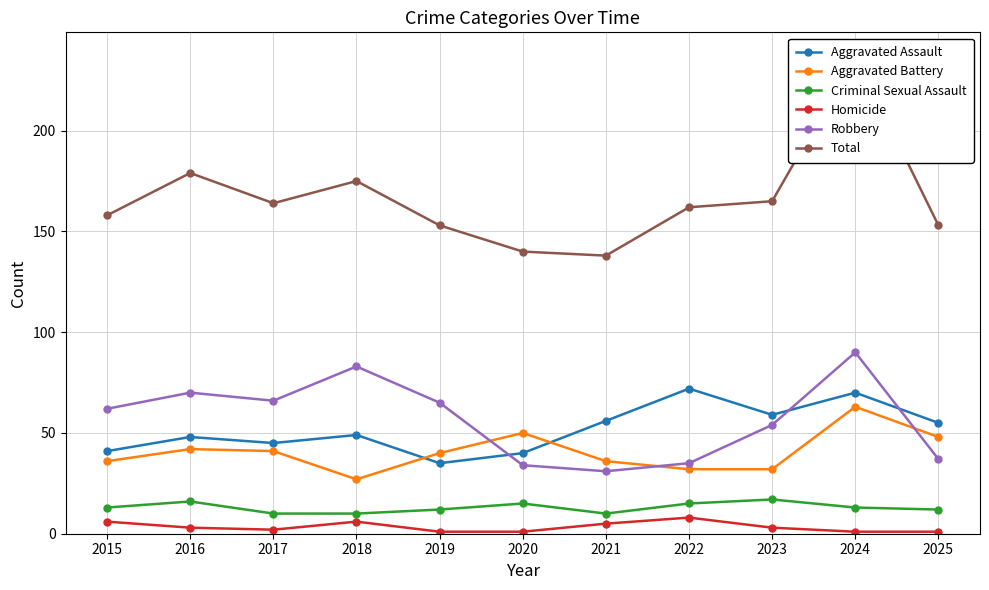

Is the value of Total at 2018 greater than the value of Criminal Sexual Assault at 2017?

Yes